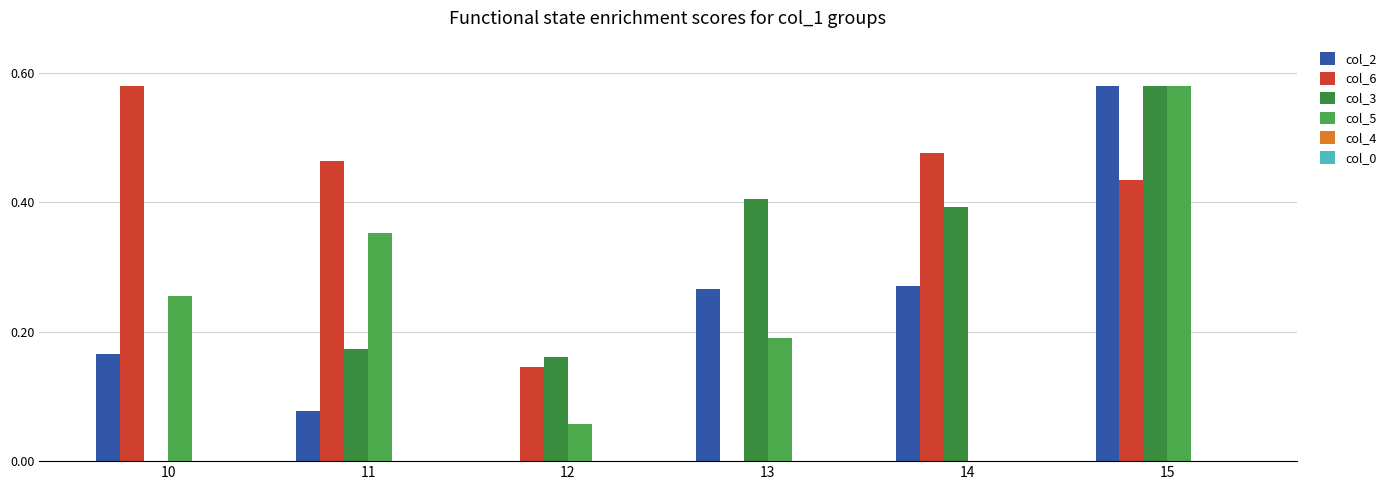

Count the number of data series in this chart.

4